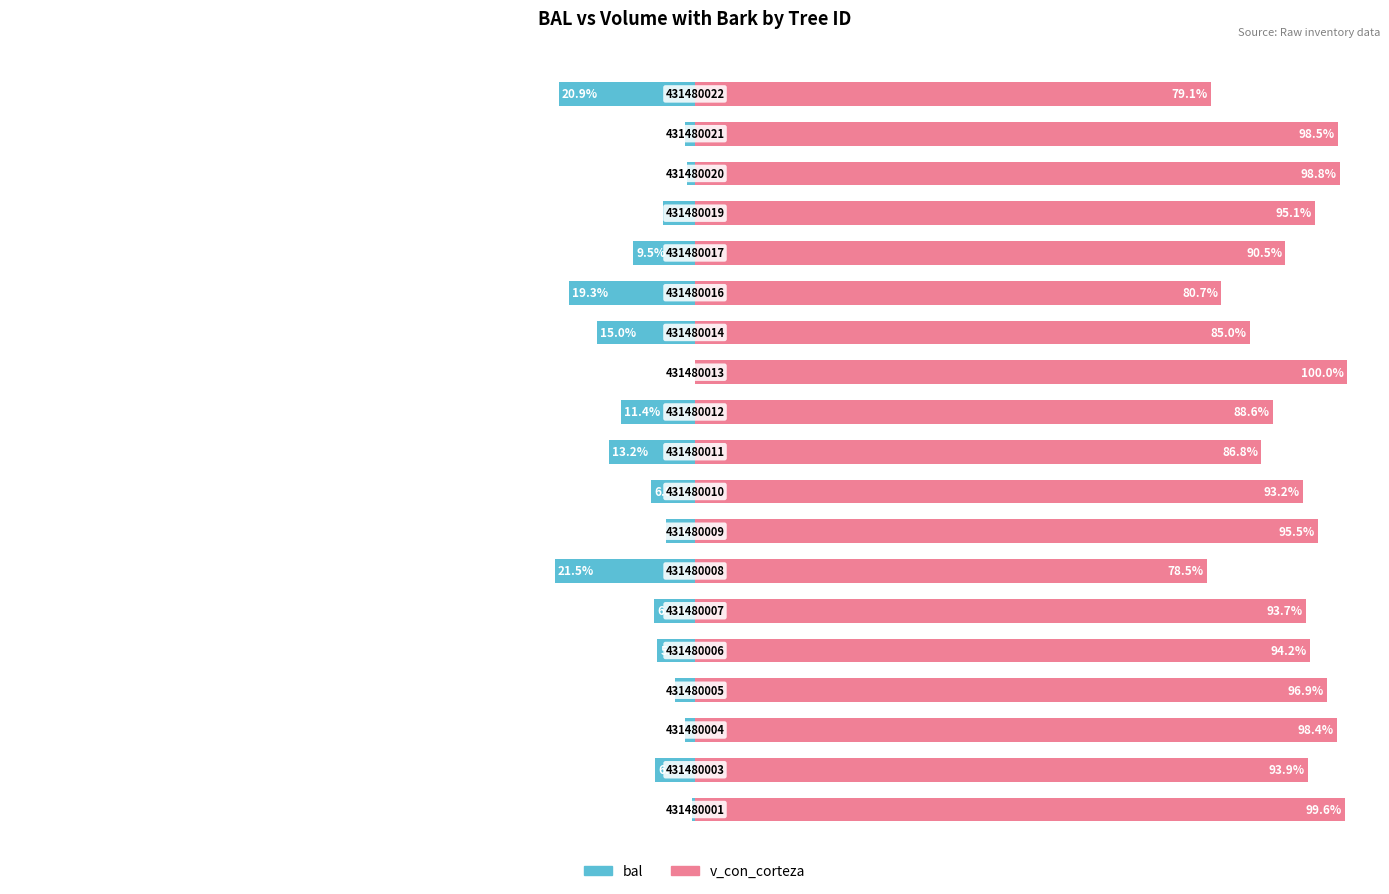

Reading left to right, what are all the values shown in this chart?

bal: -0.4	-6.1	-1.6	-3.1	-5.8	-6.3	-21.5	-4.5	-6.8	-13.2	-11.4	0.0	-15.0	-19.3	-9.5	-4.9	-1.2	-1.5	-20.9
v_con_corteza: 99.6	93.9	98.4	96.9	94.2	93.7	78.5	95.5	93.2	86.8	88.6	100.0	85.0	80.7	90.5	95.1	98.8	98.5	79.1